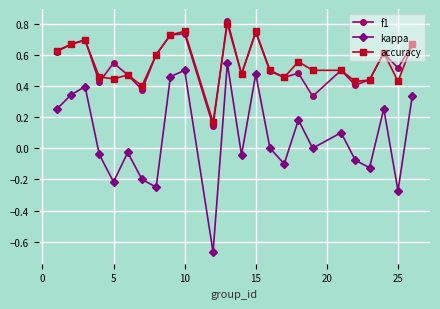

What are all the series names shown in the legend?

f1, kappa, accuracy